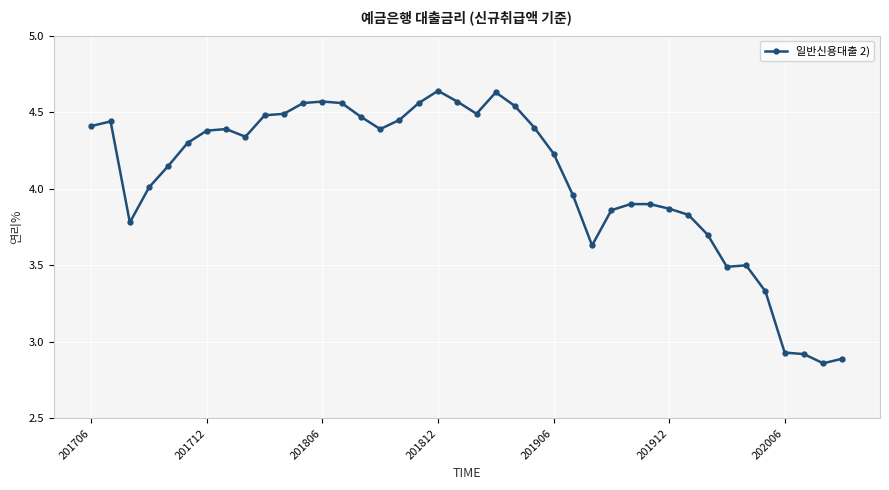

What is the average value?

4.1